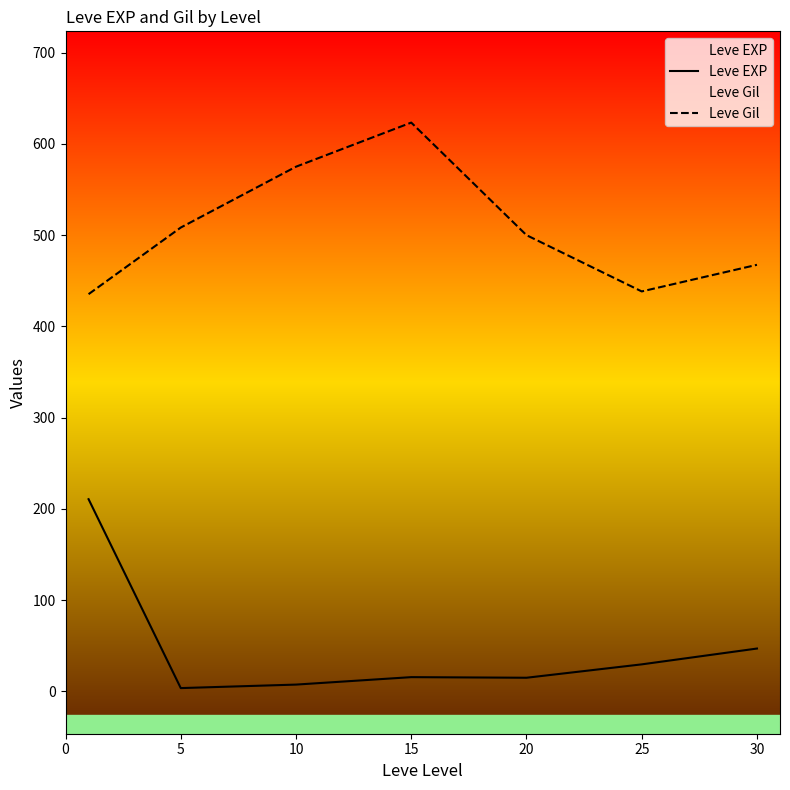

How many lines are shown in the chart?

2